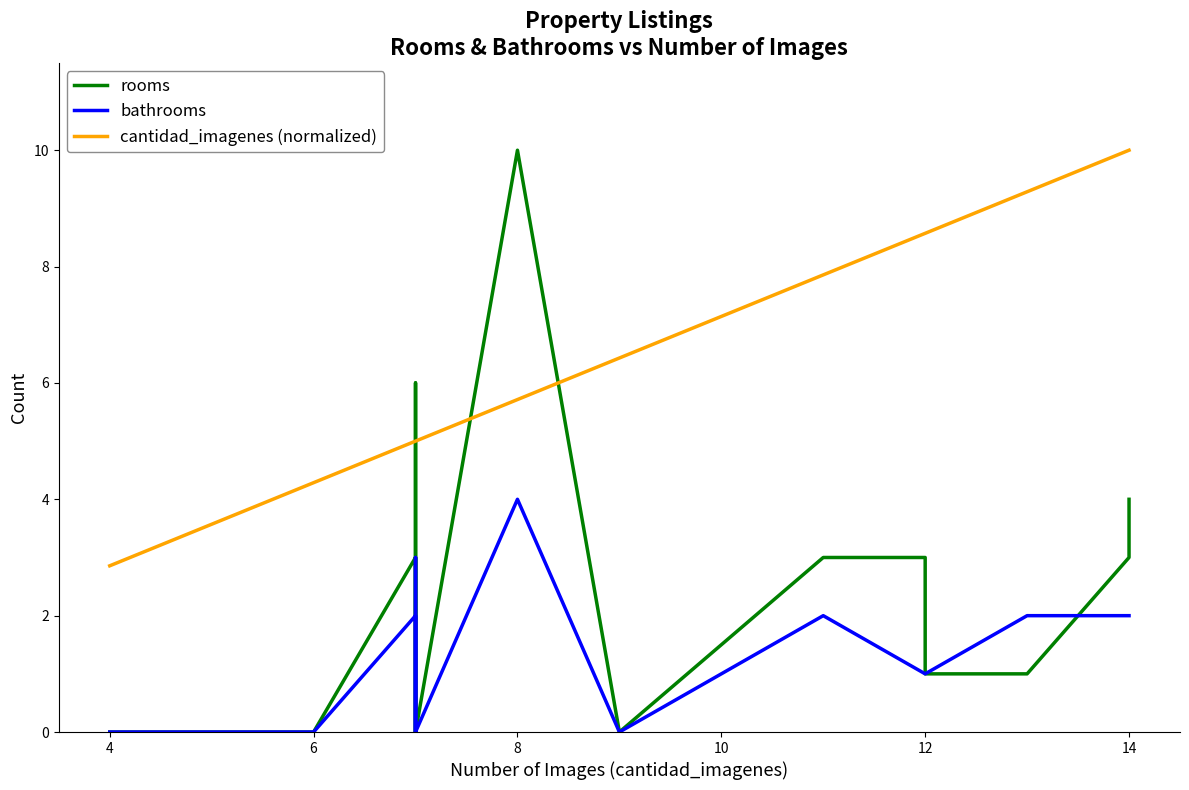

Between 4 and 14, which series saw the biggest shift?

cantidad_imagenes (normalized)